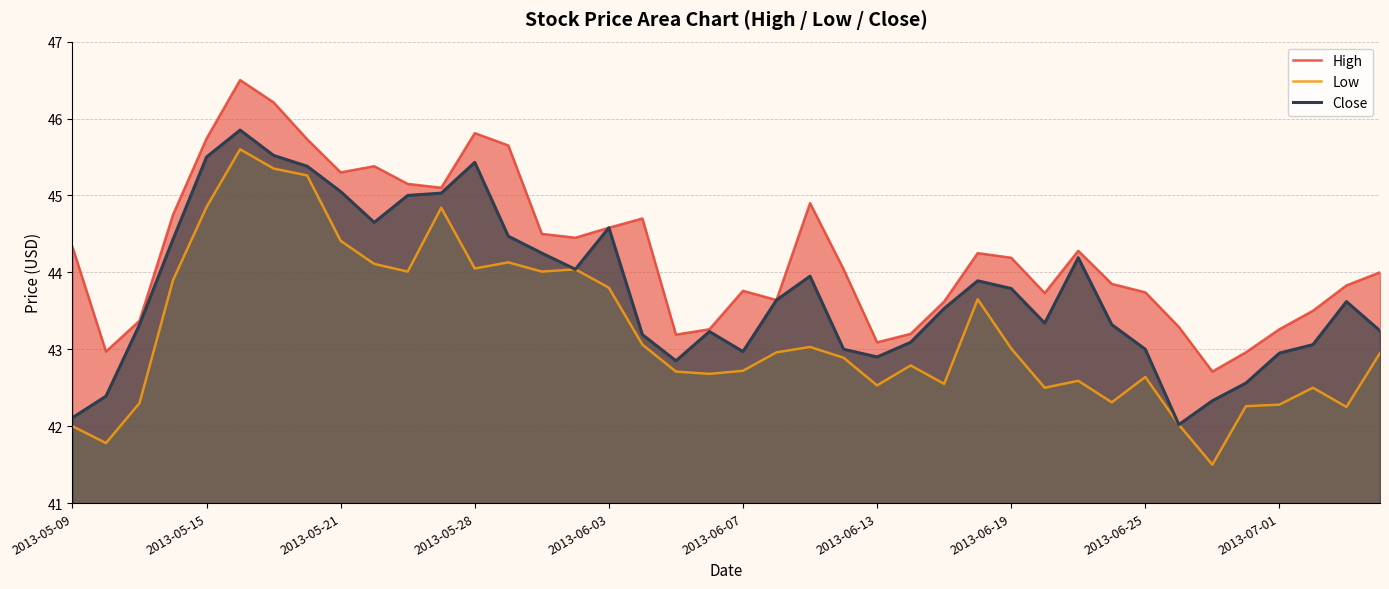

What value does the High series have at 2013-06-07?

43.8